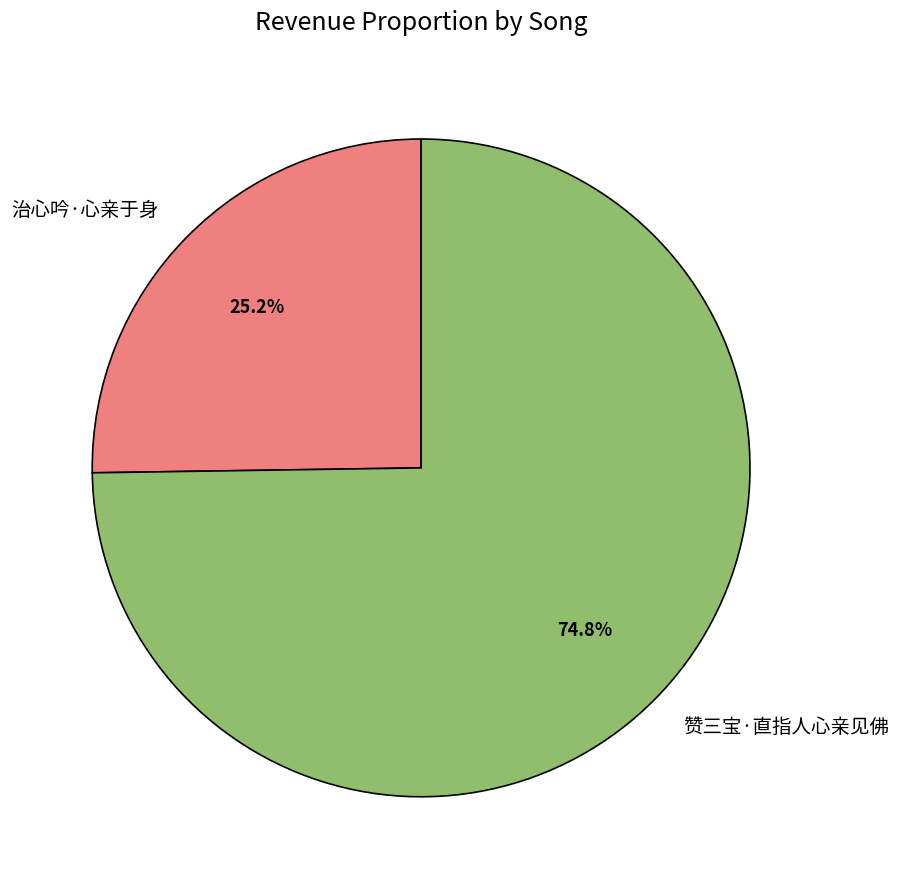

What percentage is the 赞三宝·直指人心亲见佛 slice, to the nearest percent?

75%